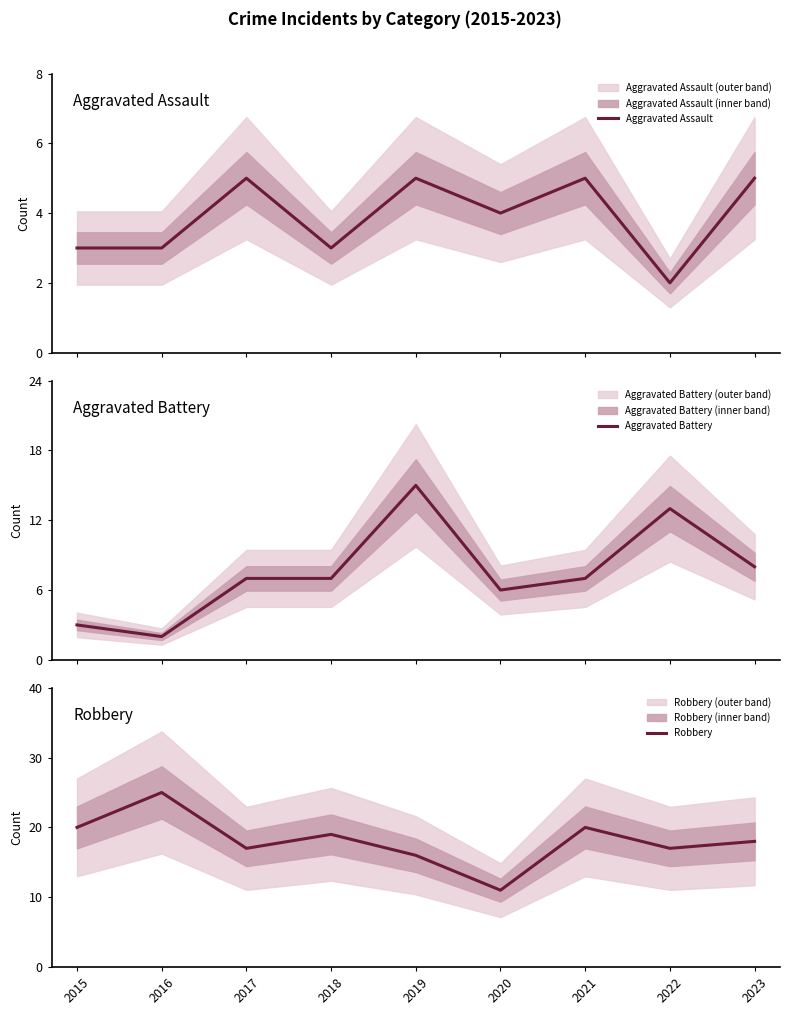

True or false: Aggravated Assault and Robbery intersect in this chart.

False